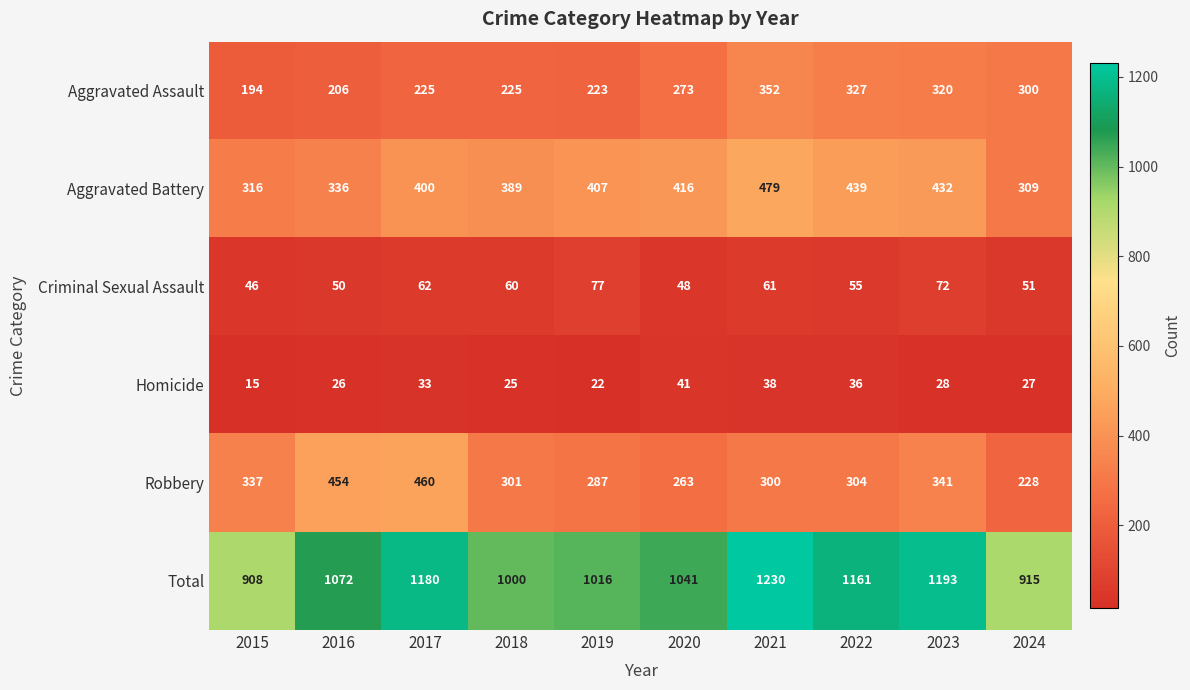

At which category is the sum across all series the highest?

2021